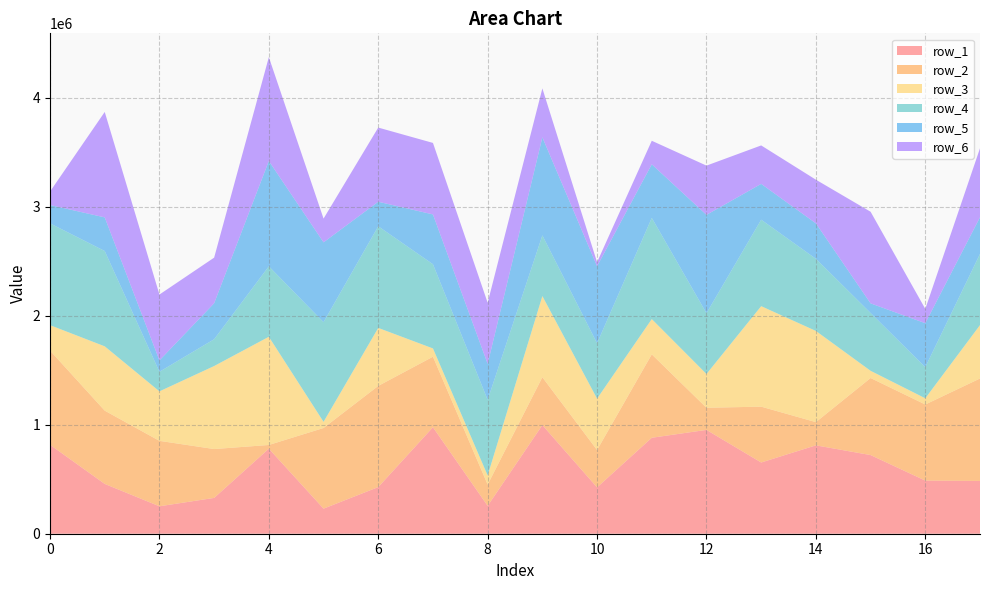

Reading right to left, transcribe all the data shown in this chart.

row_1: 484244	487381	721686	810809	653439	952605	880416	425210	996770	255880	977012	427894	230212	780245	328655	251726	456999	816139
row_2: 939776	698063	706634	212846	512259	202929	765030	342759	438809	194899	646848	928149	739663	33961	448094	600254	672105	864054
row_3: 489703	56868	66249	836713	921861	309856	323722	471138	744241	83685	75939	531990	56397	992449	761542	454112	589991	233176
row_4: 653233	285548	530406	661796	793304	557720	928454	508208	557237	693860	772471	932612	914524	646614	245912	179586	874483	934005
row_5: 336153	403546	88242	325269	328746	902129	491381	706641	899332	330227	456903	224953	732259	966302	330158	104433	308470	168035
row_6: 633187	131149	840602	400386	352538	451782	215887	36925	448957	560427	655974	680281	217915	952347	418359	604139	967202	123369